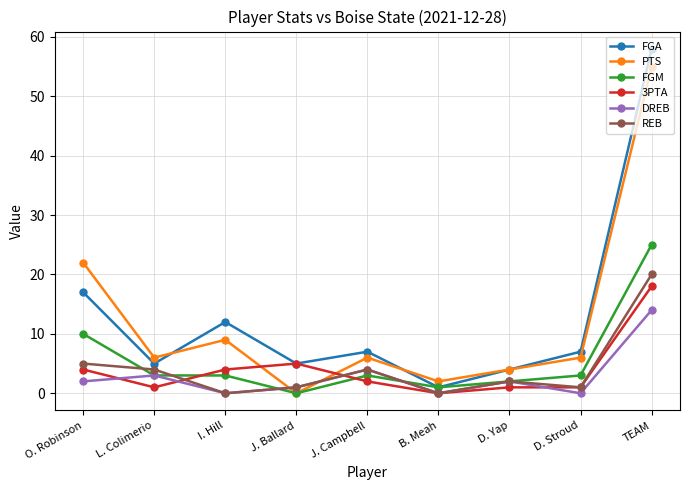

List the series in order of their peak value, lowest first.

DREB, 3PTA, REB, FGM, PTS, FGA